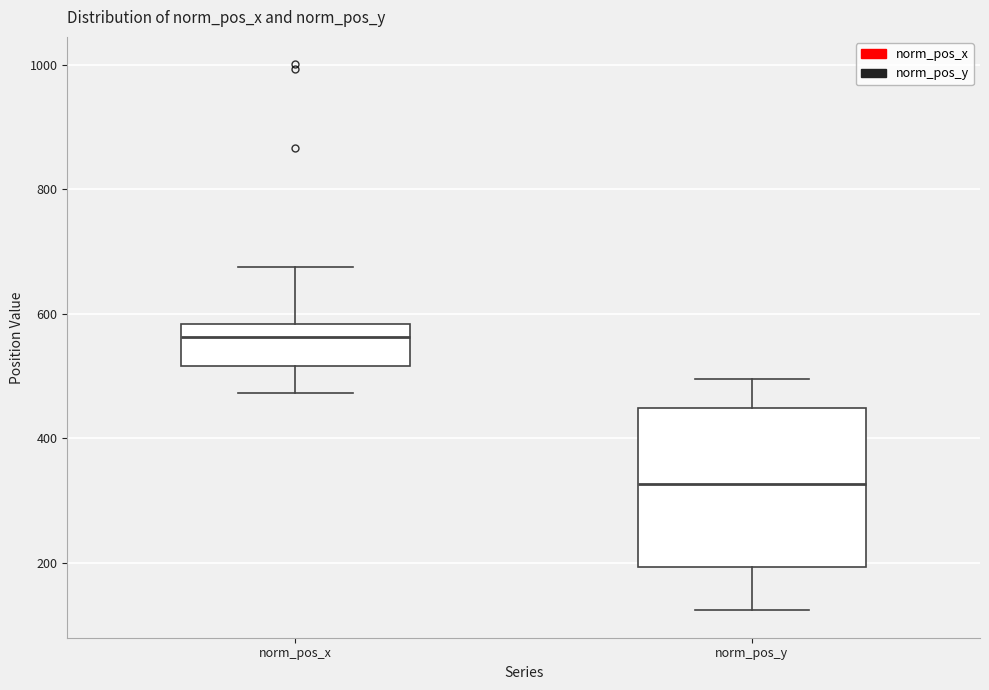

Reading left to right, transcribe this box plot: for each box, give where its median line is, the range the box spans, and where its two whiskers end, as read against the y-axis. The values are not printed on the chart, so give them approximately, as read against the axis.

norm_pos_x: median 560, box 520 to 580, whiskers 480 to 680
norm_pos_y: median 320, box 200 to 440, whiskers 120 to 500